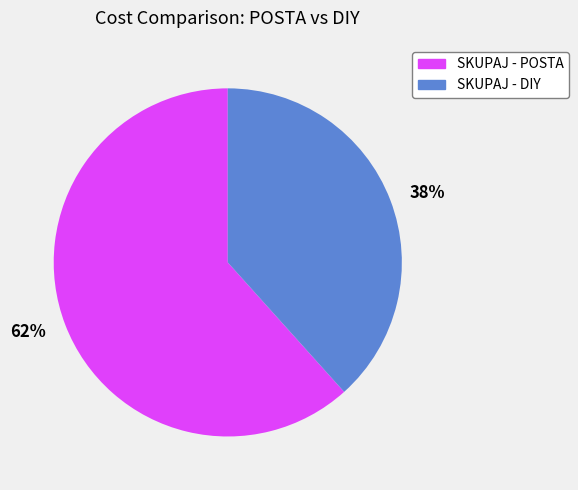

How many slices are in this pie chart?

2